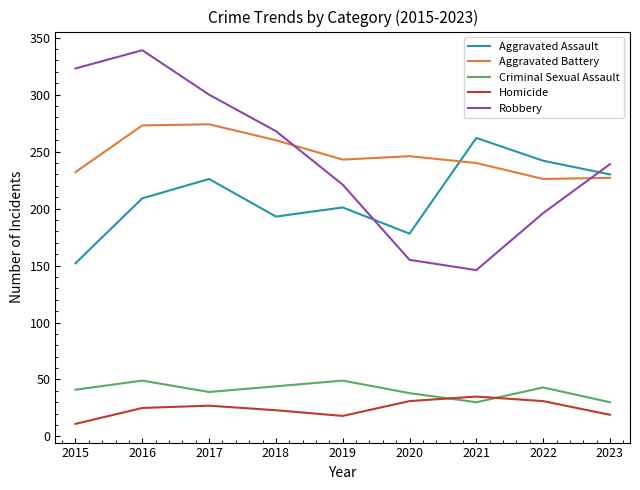

Is the value of Aggravated Battery at 2021 greater than the value of Homicide at 2016?

Yes